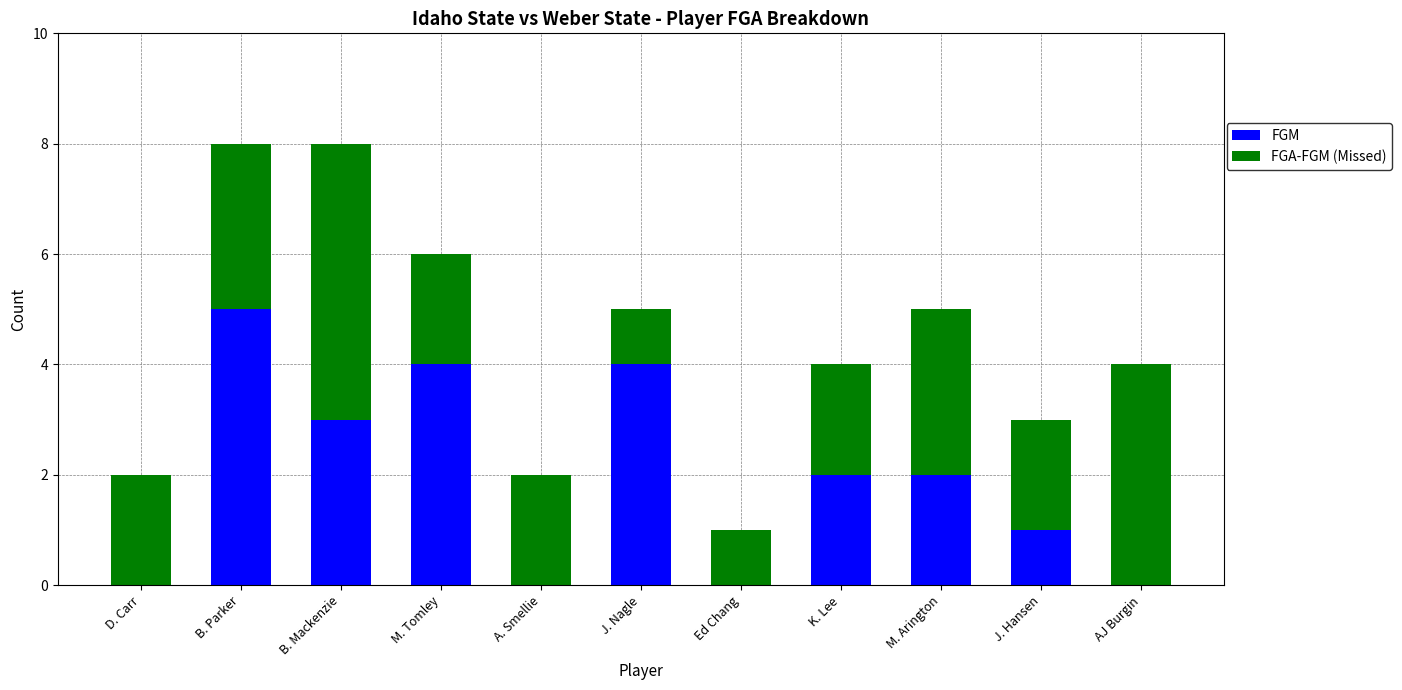

What is the sum of the FGM values at Ed Chang and M. Tomley?

4